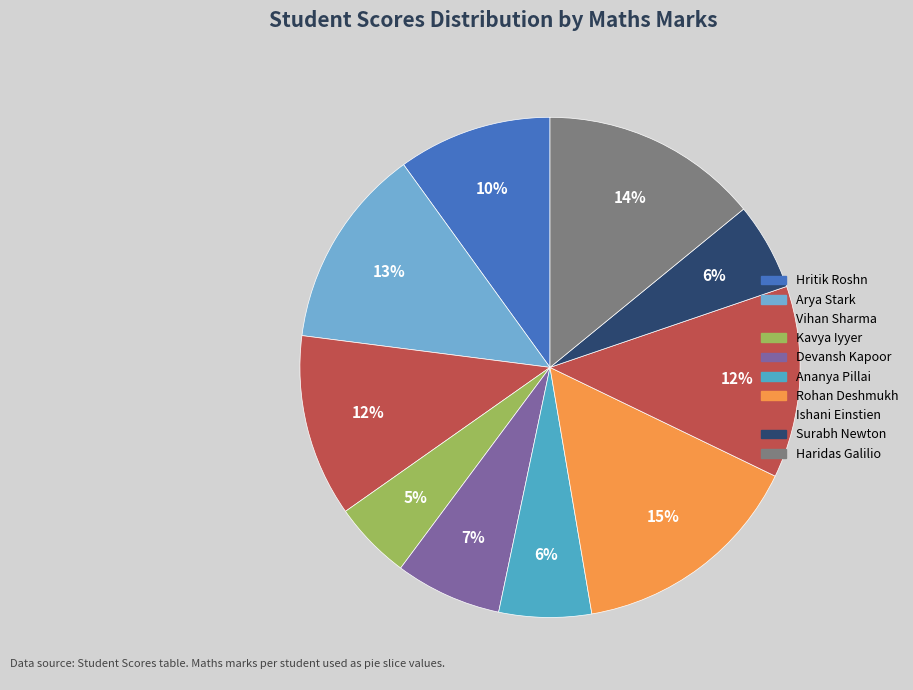

What percentage is NOT represented by Ananya Pillai?

94.0%